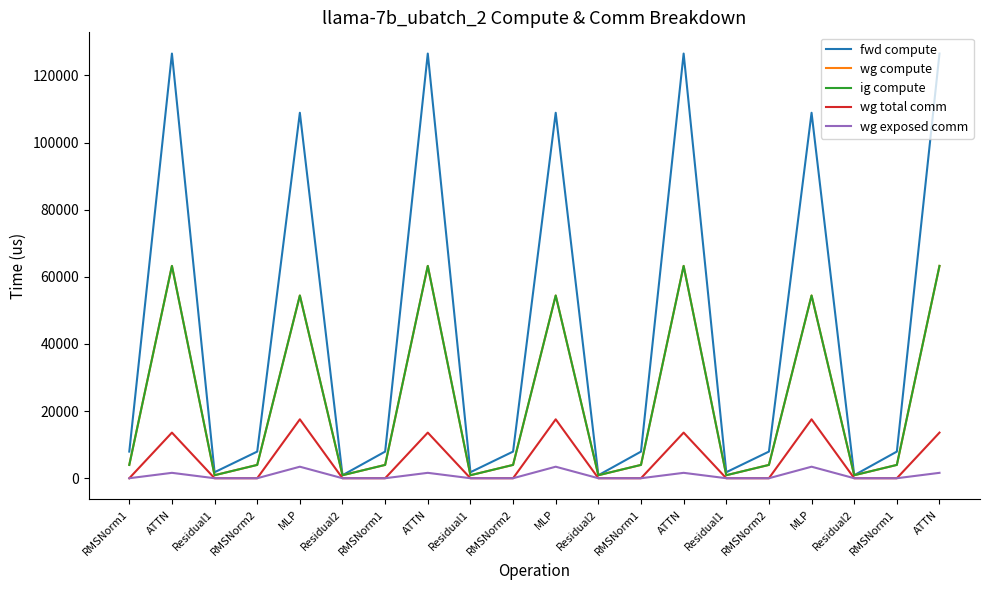

What is the label of the 1st point from the left?

RMSNorm1